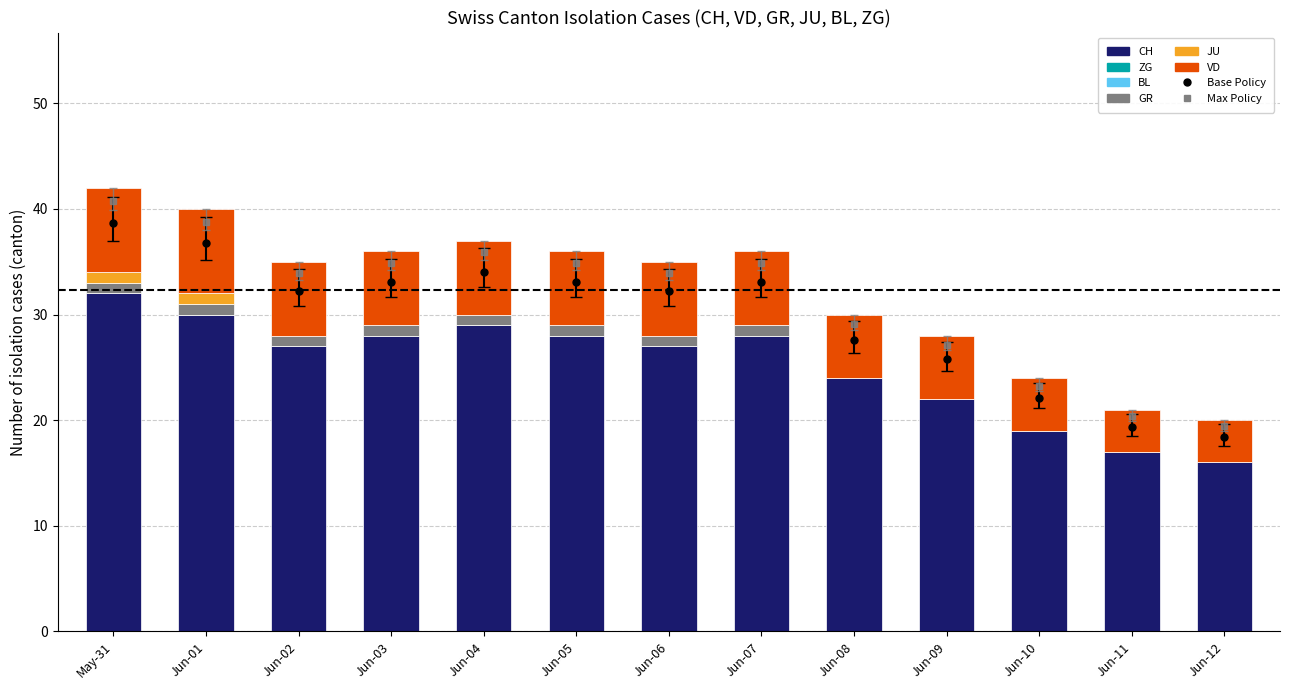

Rank the categories by JU value from lowest to highest.

Jun-02, Jun-03, Jun-04, Jun-05, Jun-06, Jun-07, Jun-08, Jun-09, Jun-10, Jun-11, Jun-12, May-31, Jun-01